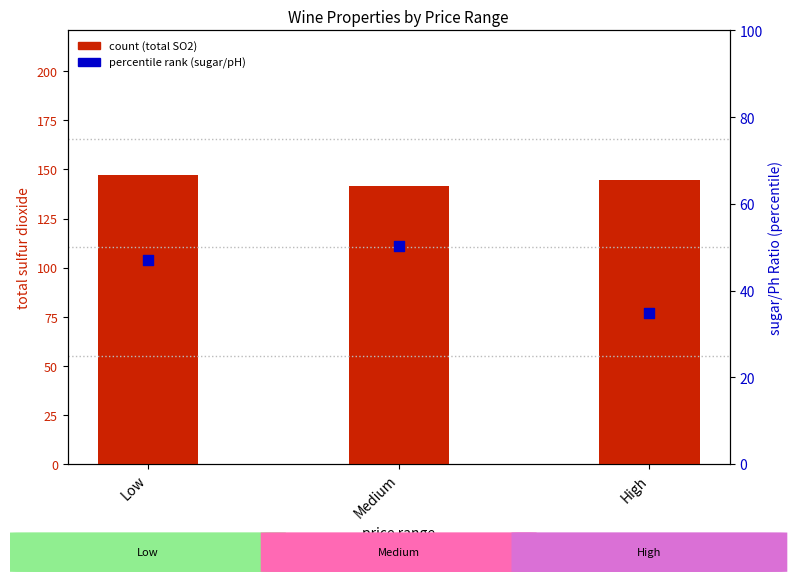

Which series contains the lowest Y value?

sugar/Ph Ratio (percentile)